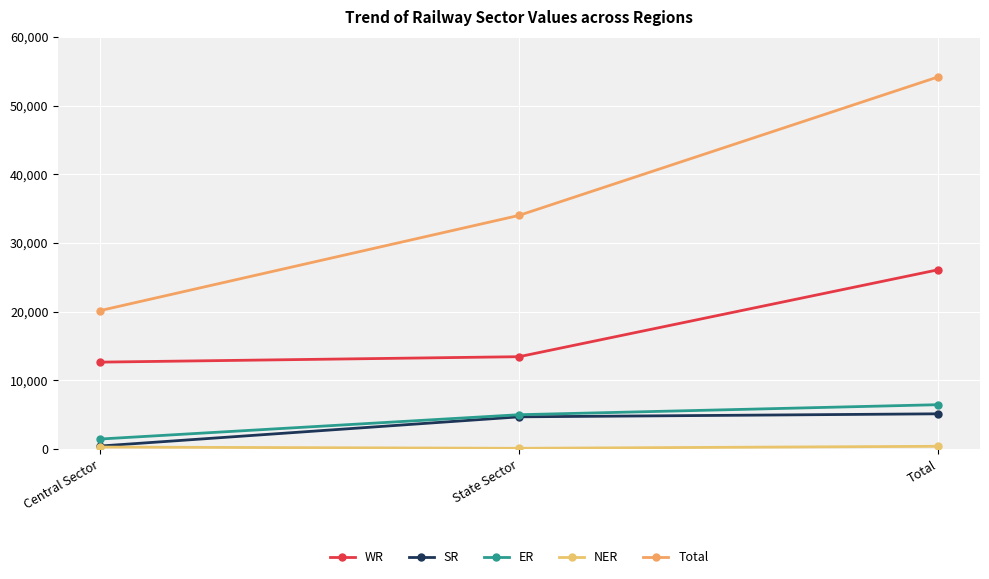

Does the chart have visible grid lines?

Yes